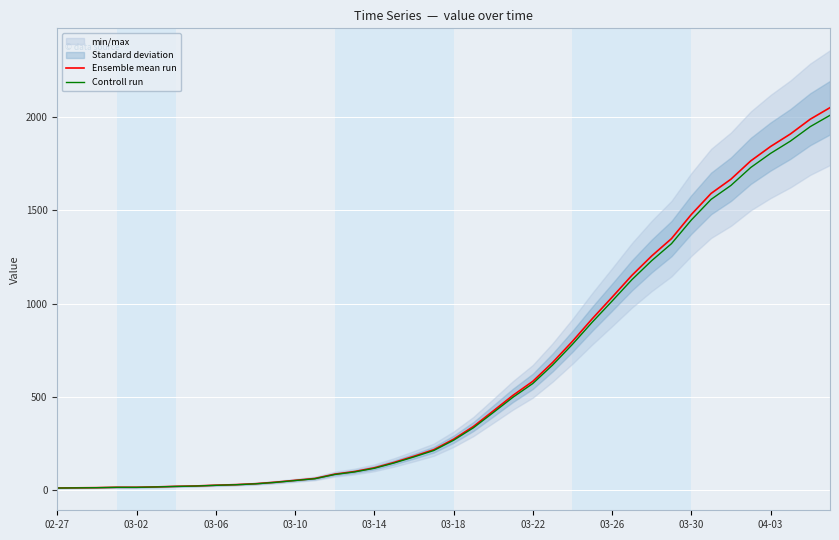

What is the minimum value shown in the chart?

12.7